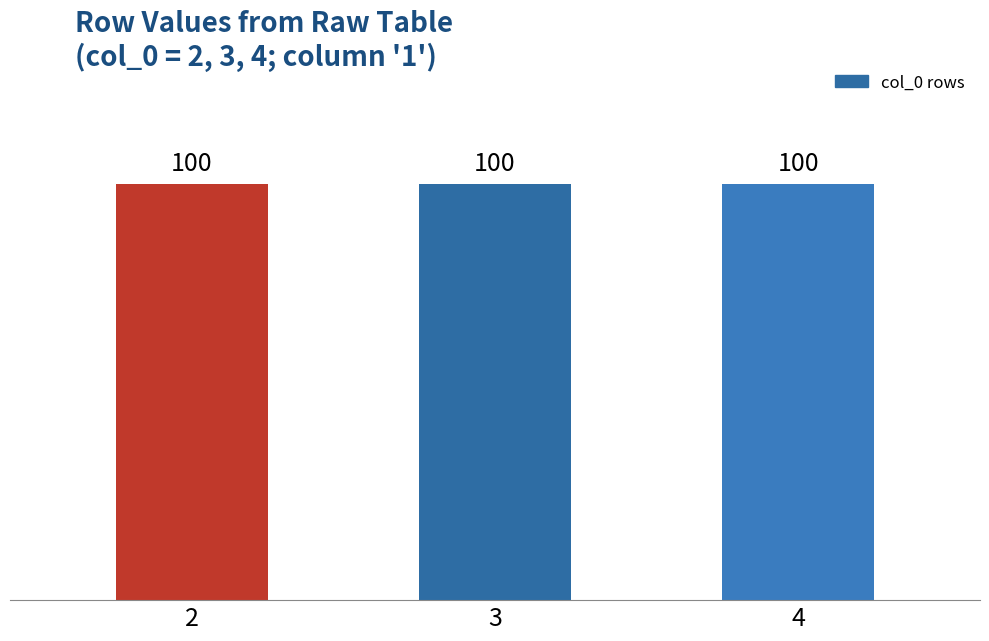

What is the value of the 3rd bar from the left?

100